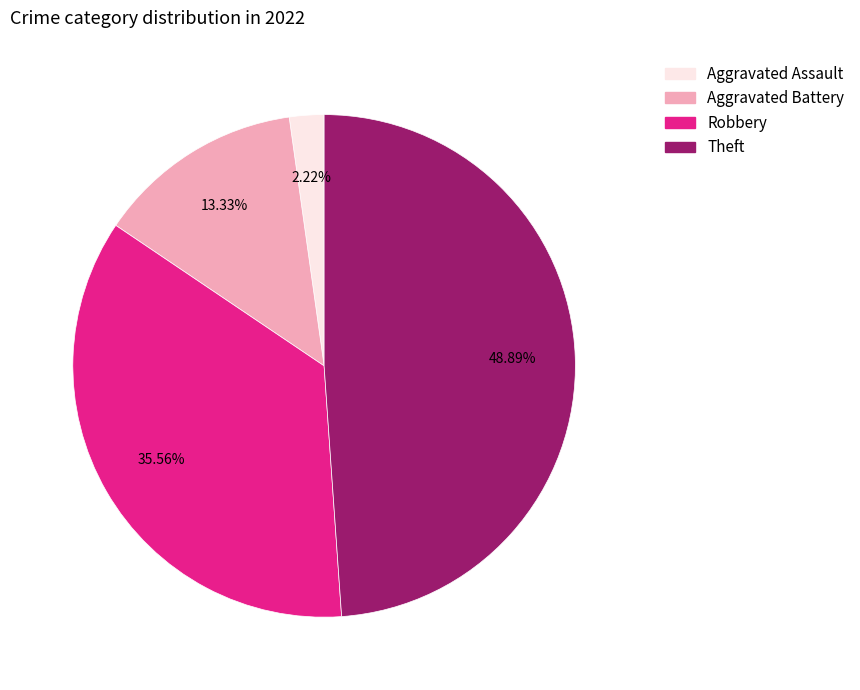

Which slice is the largest?

Theft